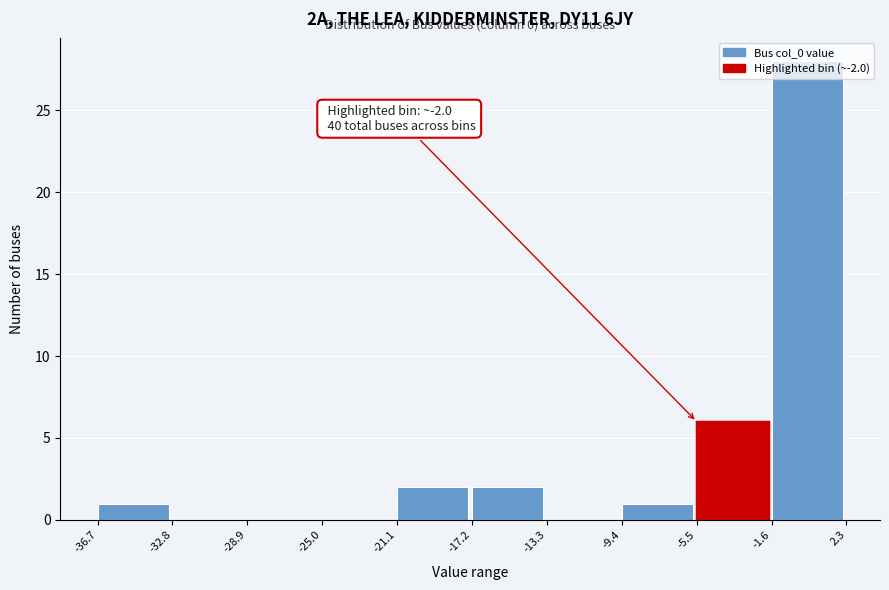

Over which range of the x-axis is the bar tallest?

-1.6 to 2.3